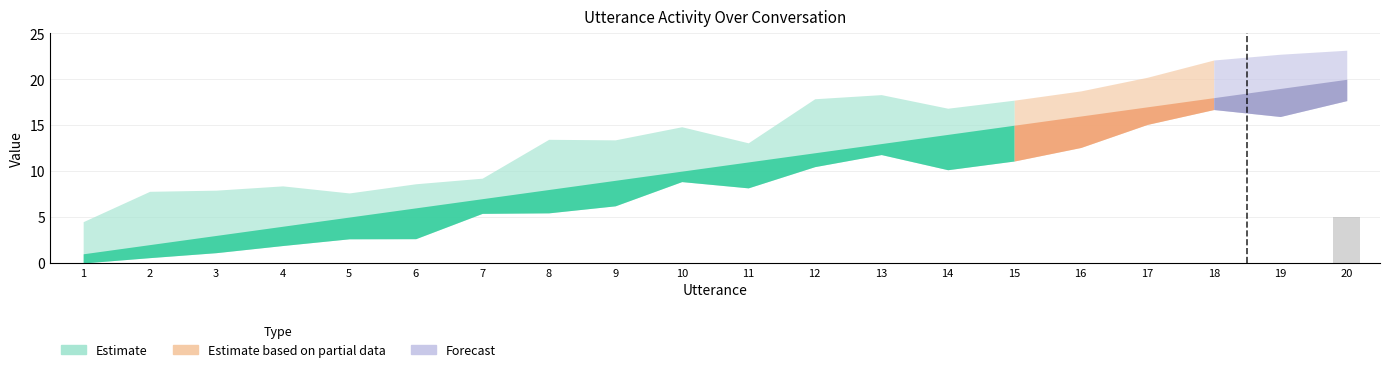

At which category does the chart reach its peak across all series?

20